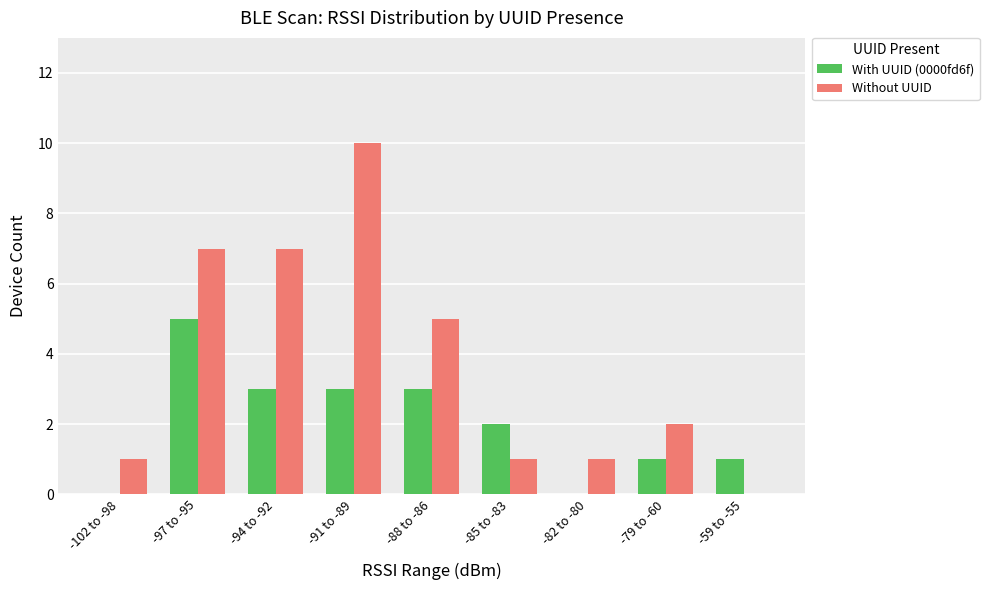

What is the difference between the Without UUID values at -97 to -95 and -85 to -83?

6